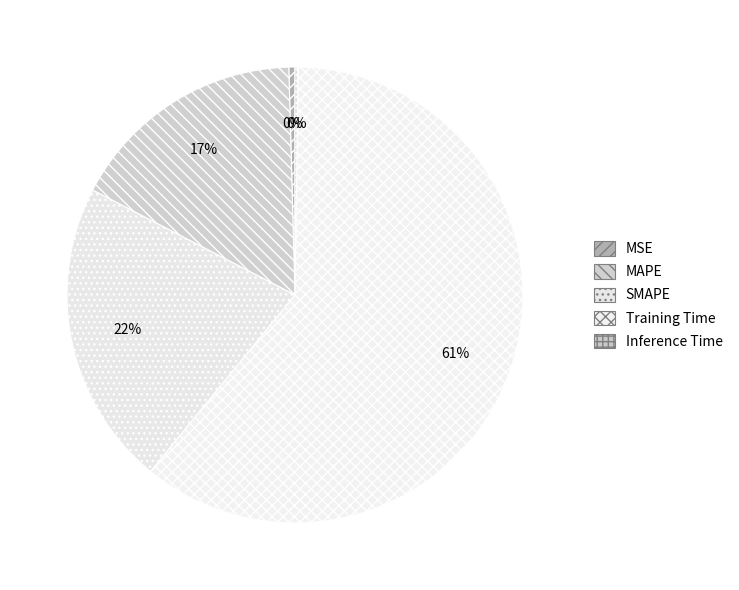

True or false: MAPE accounts for 30% of the total.

False